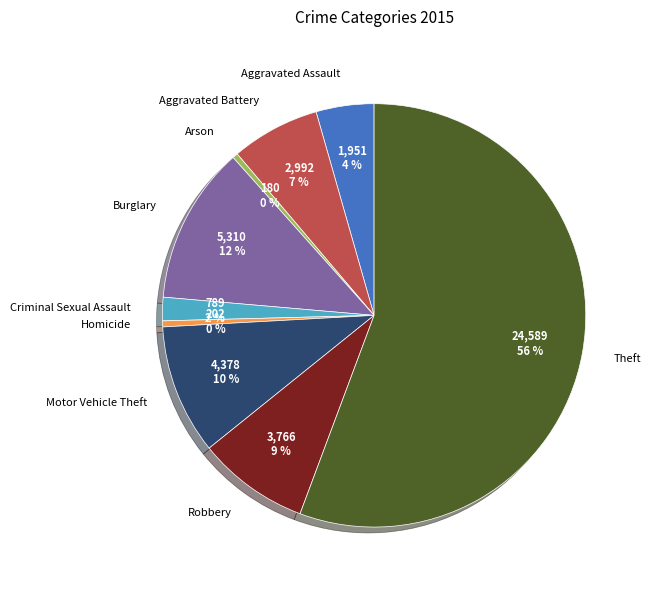

Does Theft represent more than half of the total?

Yes